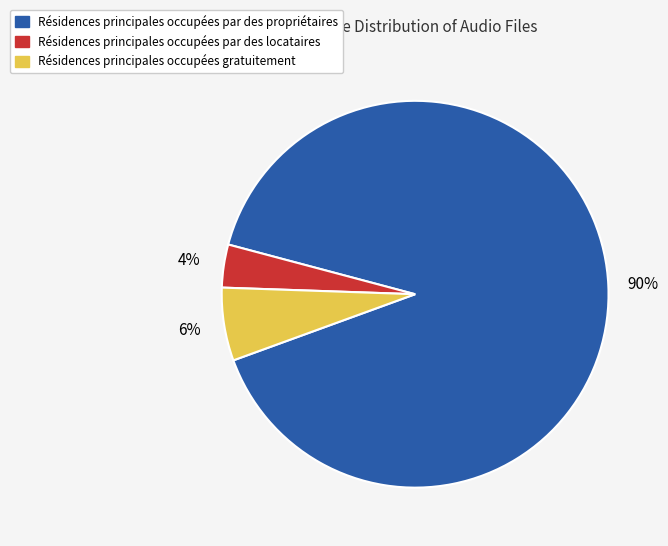

Count the number of slices in the pie.

3